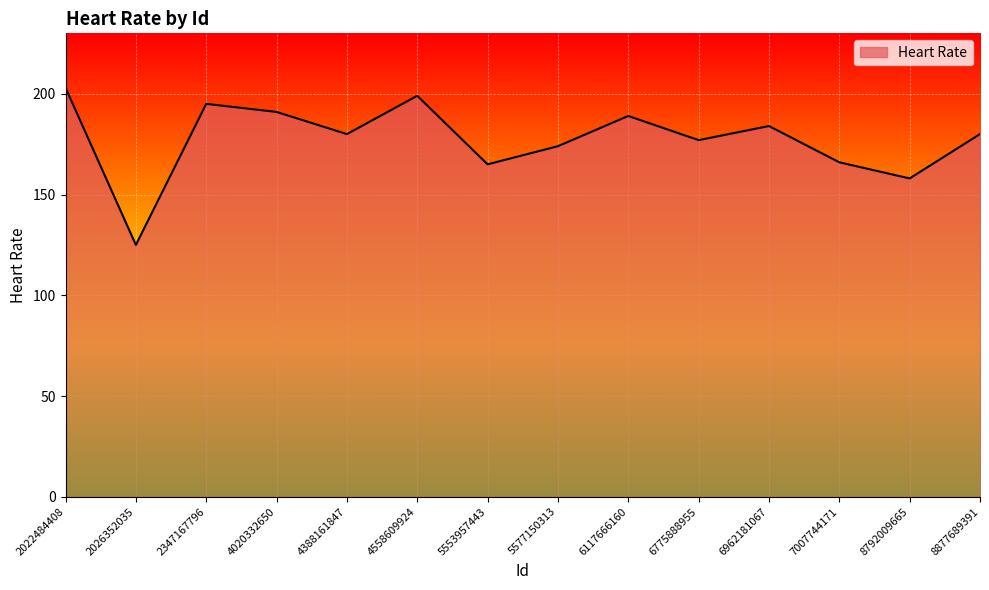

What value does the data have at 4388161847, to the nearest 5?

180